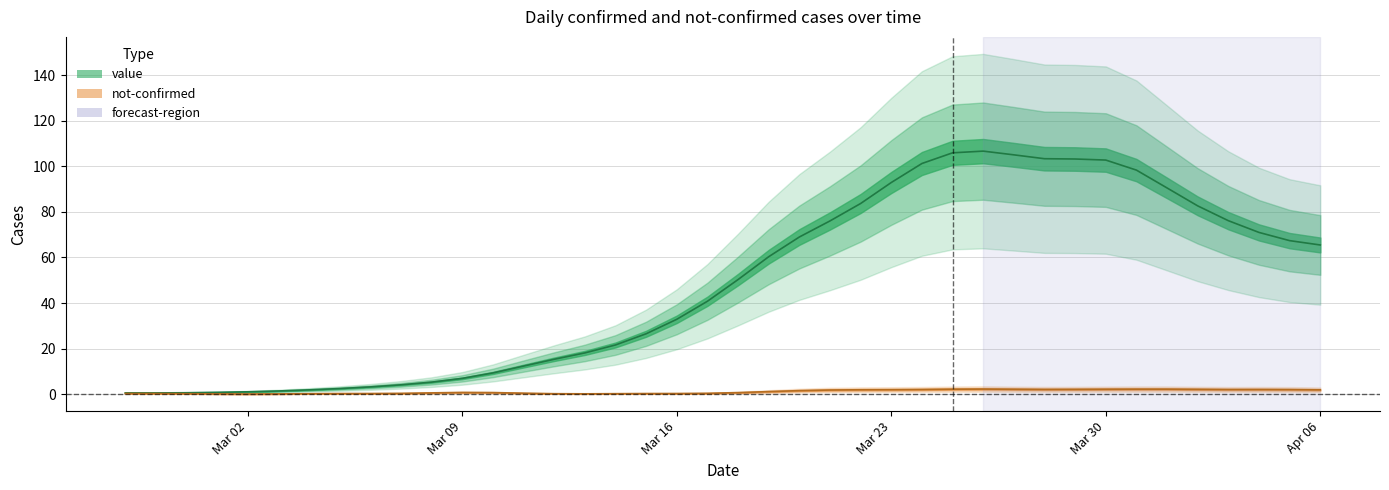

True or false: the data has more than 1 interior local peaks.

False